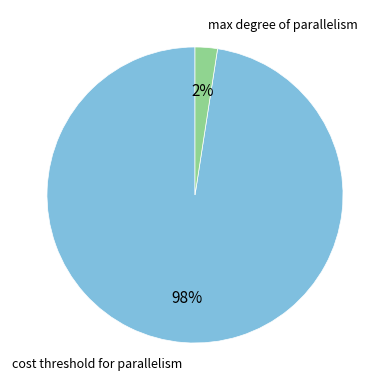

Does cost threshold for parallelism account for over 50% of the chart?

Yes